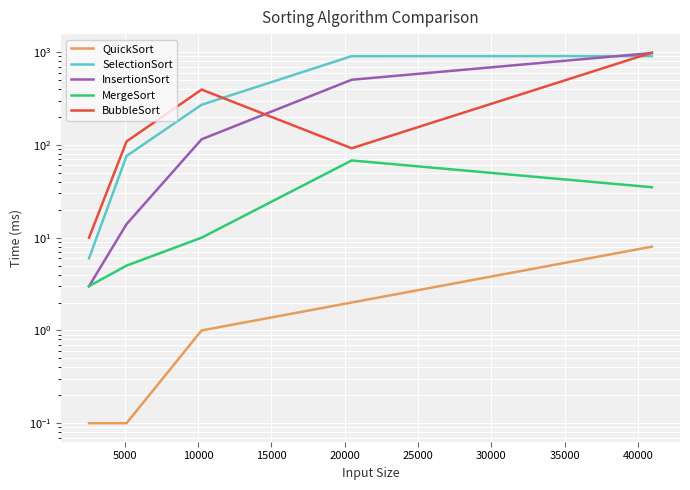

Between 10000 and 15000, which series saw the biggest shift?

SelectionSort